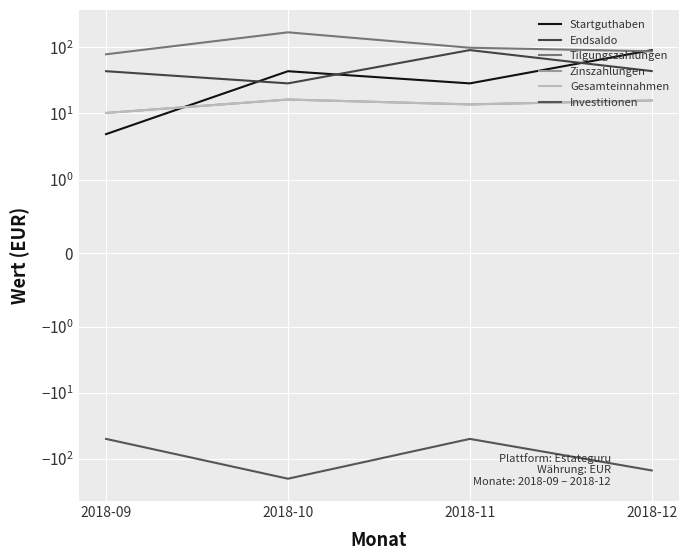

Reading right to left, extract all data points from this chart.

Startguthaben: 2018-12=90.9	2018-11=28.5	2018-10=43.6	2018-09=4.9
Endsaldo: 2018-12=43.8	2018-11=90.9	2018-10=28.5	2018-09=43.6
Tilgungszahlungen: 2018-12=87.2	2018-11=98.6	2018-10=168.7	2018-09=78.5
Zinszahlungen: 2018-12=15.7	2018-11=13.7	2018-10=16.2	2018-09=10.2
Gesamteinnahmen: 2018-12=15.7	2018-11=13.7	2018-10=16.2	2018-09=10.2
Investitionen: 2018-12=-150.0	2018-11=-50.0	2018-10=-200.0	2018-09=-50.0